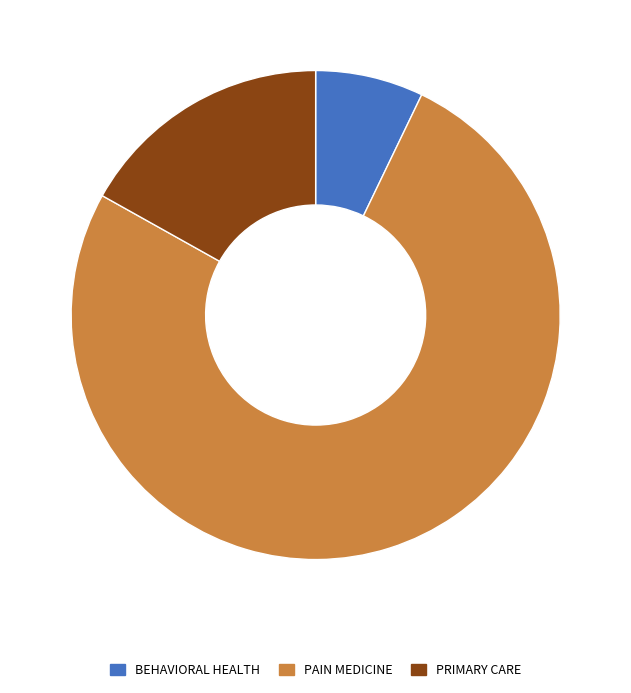

True or false: BEHAVIORAL HEALTH accounts for 7% of the total.

True